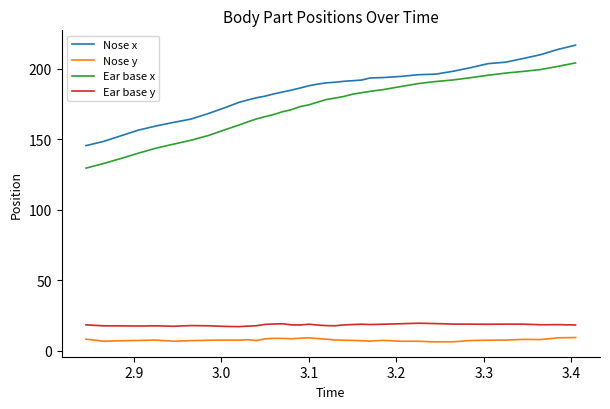

Rank the series by their maximum value, from highest to lowest.

Nose x, Ear base x, Ear base y, Nose y